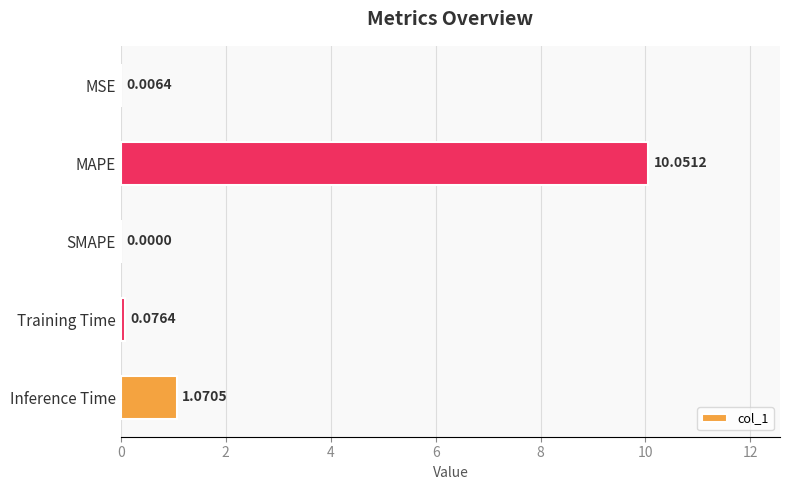

What is the sum of all values?

11.2